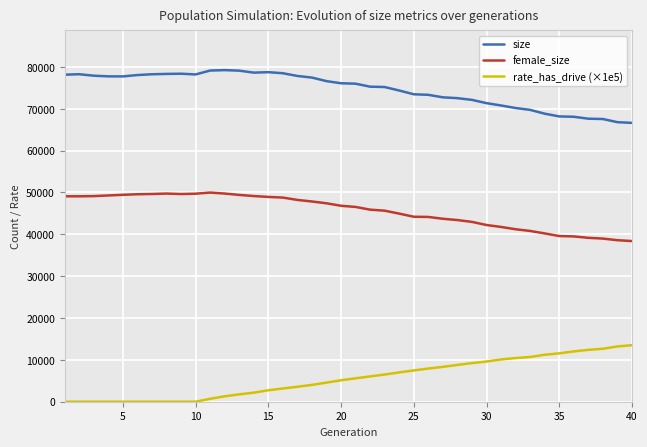

True or false: female_size and rate_has_drive (×1e5) intersect in this chart.

False